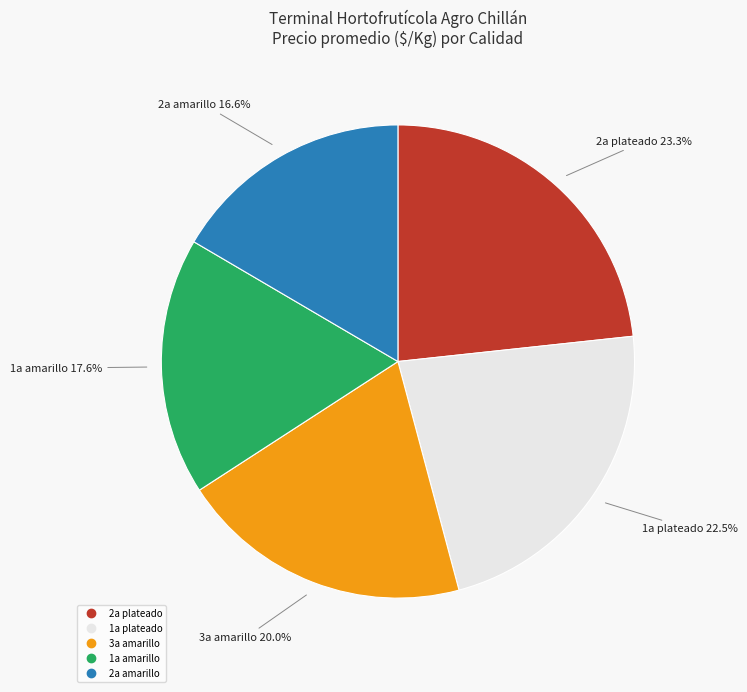

How many slices are in this pie chart?

5